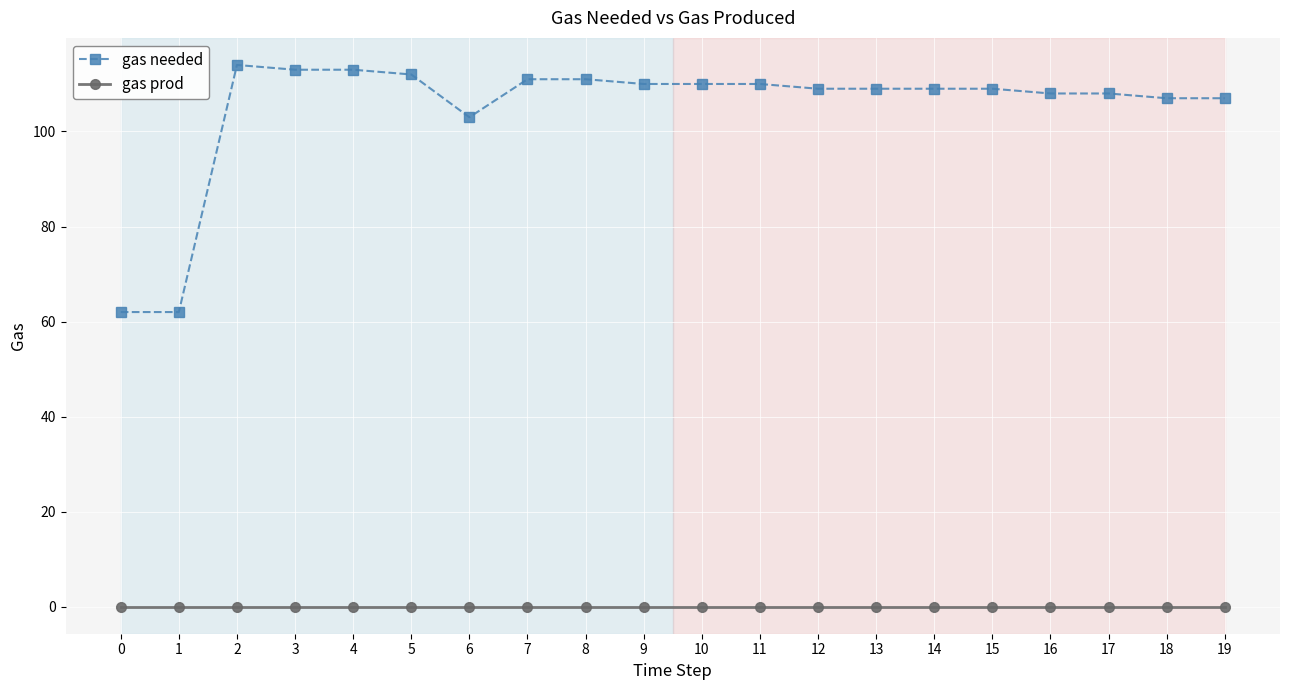

What is the total value across all series at 1?

62